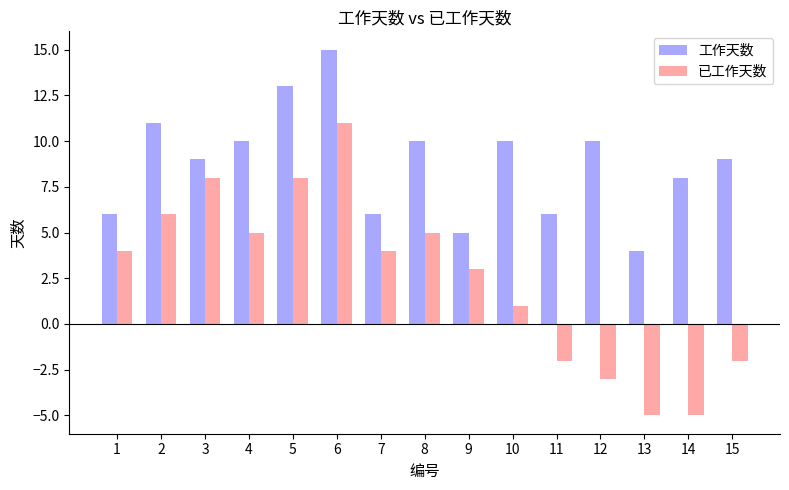

Reading left to right, extract all data points from this chart.

工作天数: 6	11	9	10	13	15	6	10	5	10	6	10	4	8	9
已工作天数: 4	6	8	5	8	11	4	5	3	1	-2	-3	-5	-5	-2